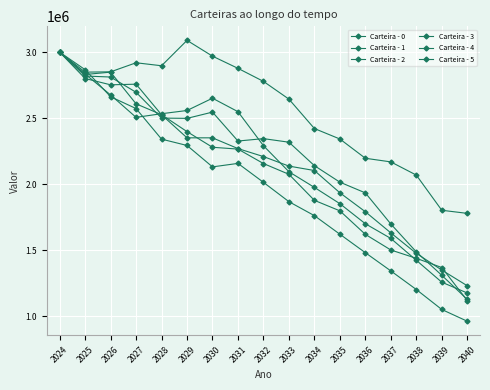

Does the chart have visible grid lines?

Yes